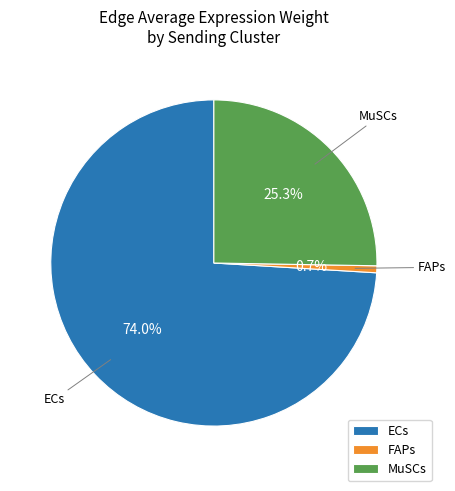

What is the ratio of the value at MuSCs to the value at ECs?

0.3